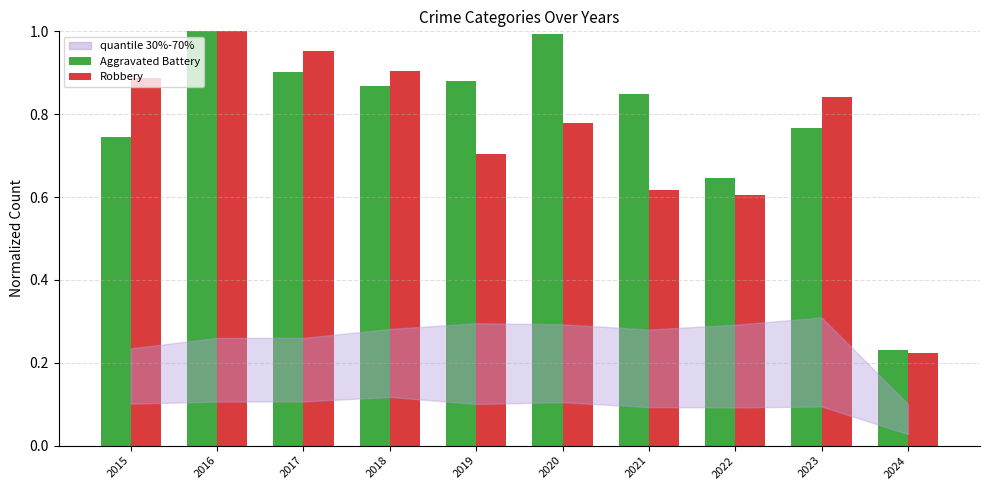

Where is Robbery nearest to the value 0?

2024